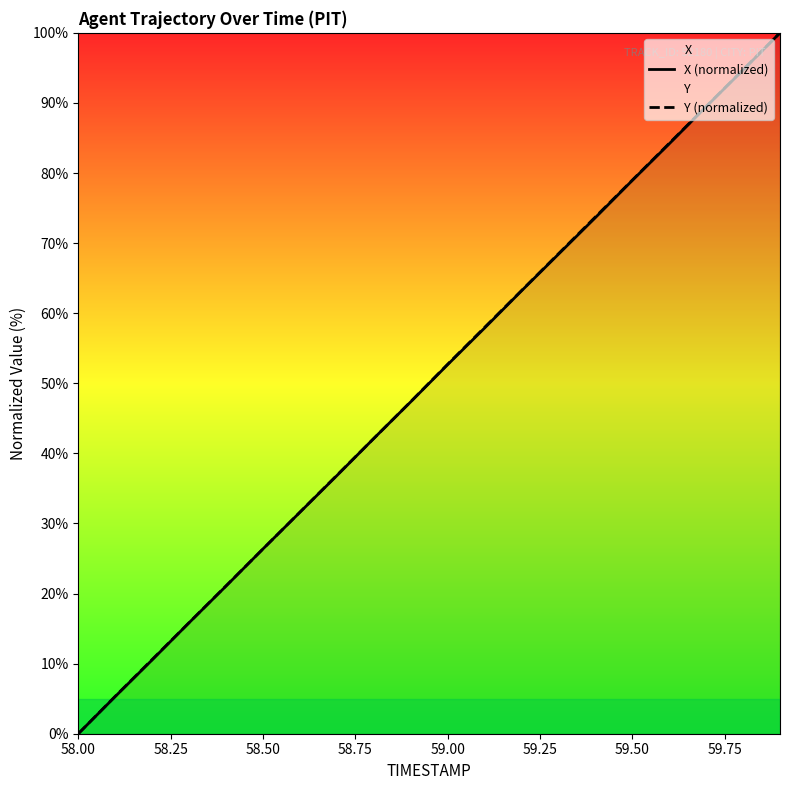

Which series has the largest total across all categories?

Y (normalized)